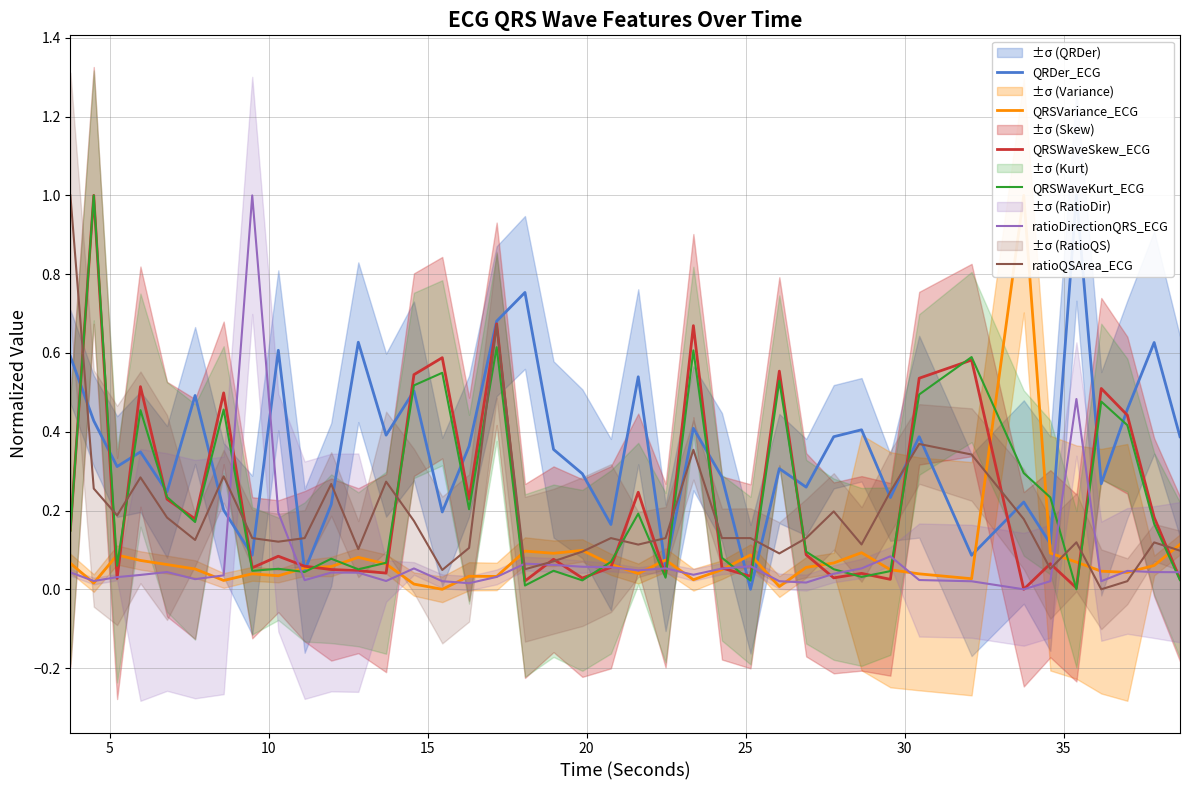

What is the maximum value shown in the chart?

1.0